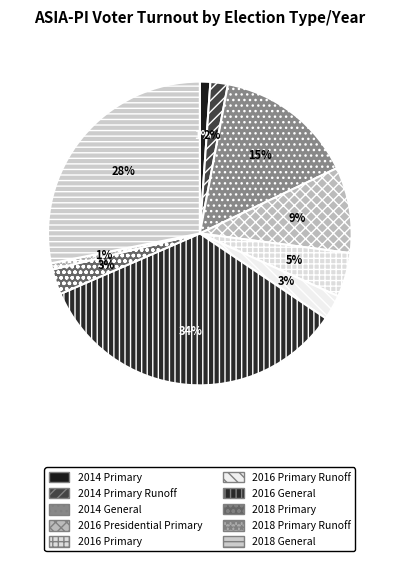

Is there any slice that represents more than half of the pie?

No